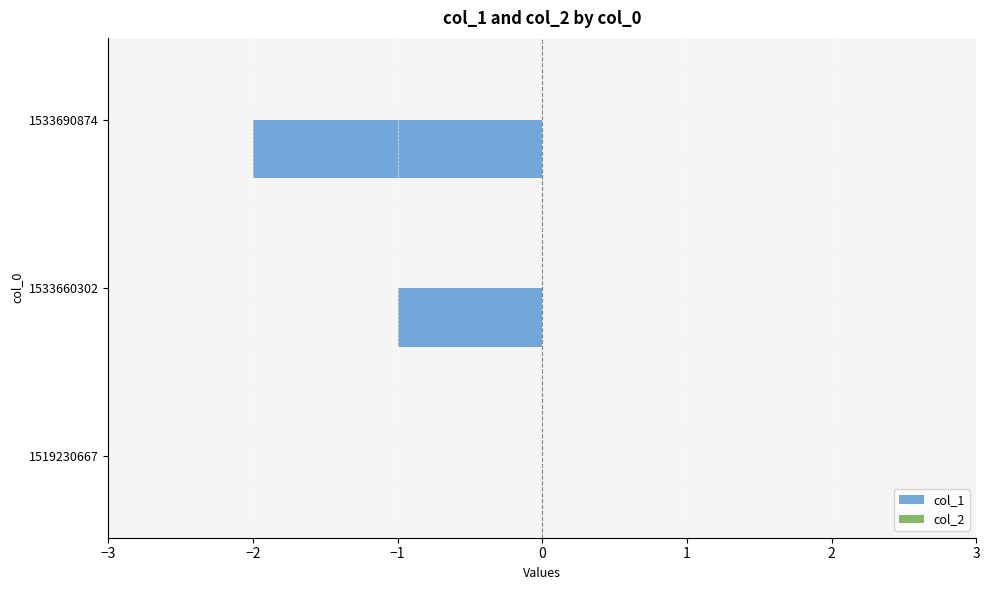

Reading top to bottom, transcribe all the data shown in this chart.

1533690874=-2	1533660302=-1	1519230667=0